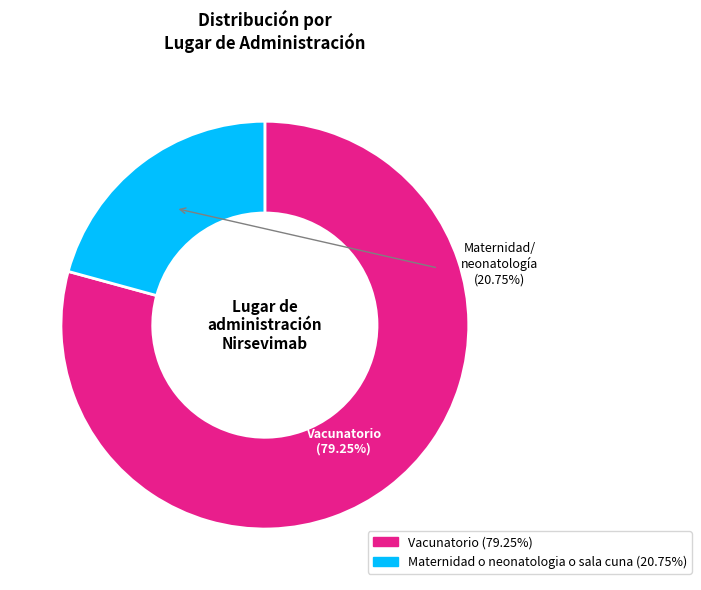

How many slices are in this pie chart?

2